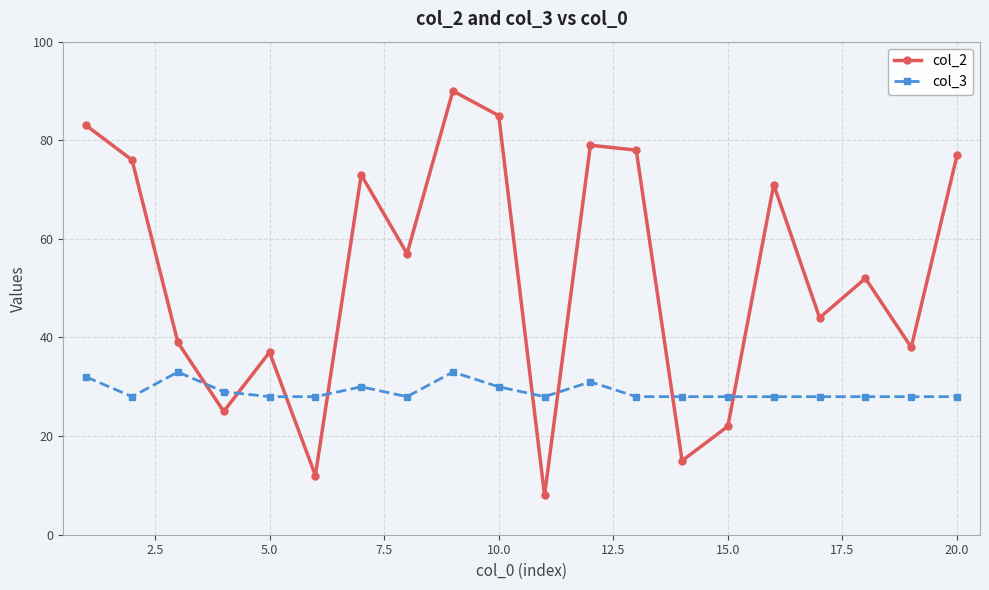

How many intersections are there between col_3 and col_2?

8